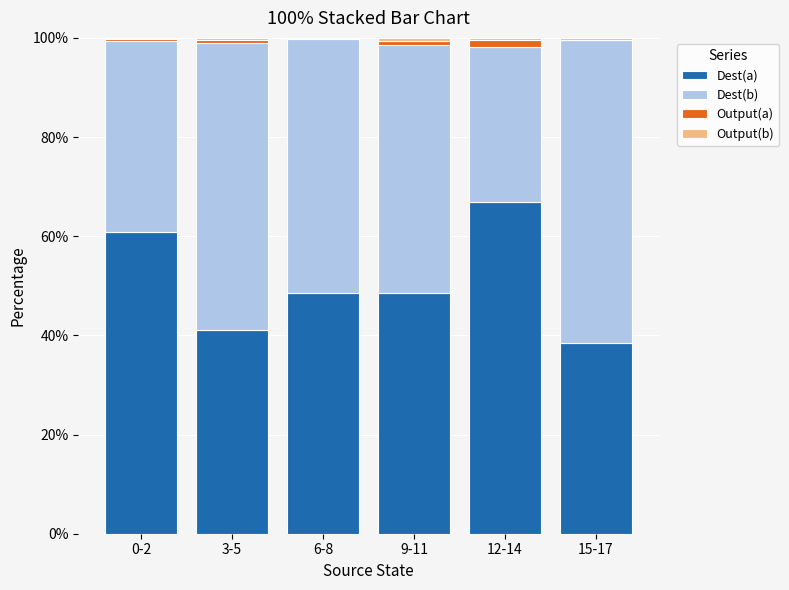

Which category has the highest value in the Dest(a) series?

12-14